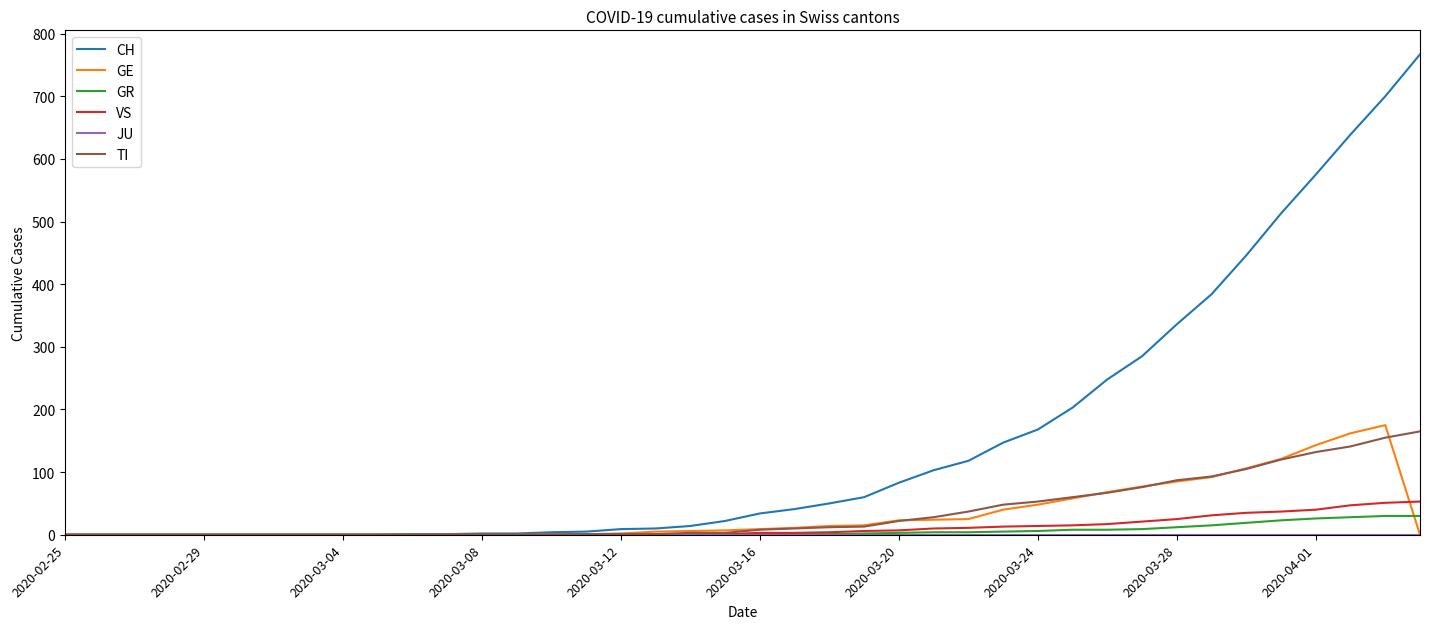

How many interior local peaks does the GE series have?

1